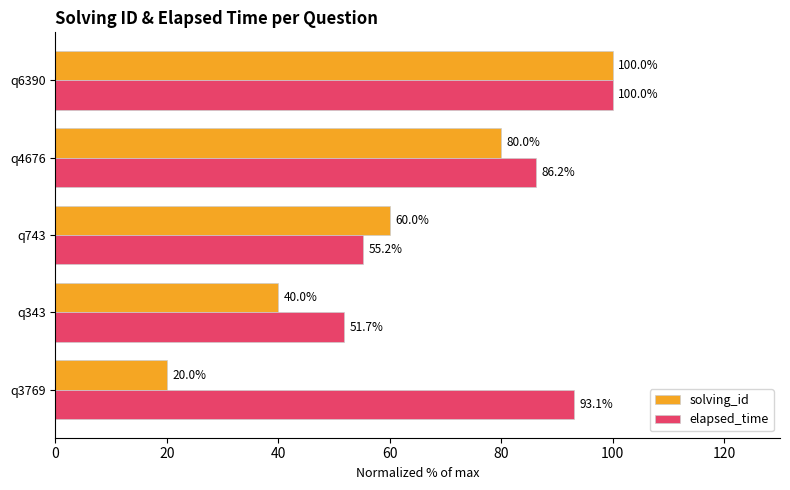

What is the sum of all elapsed_time values?

386.2